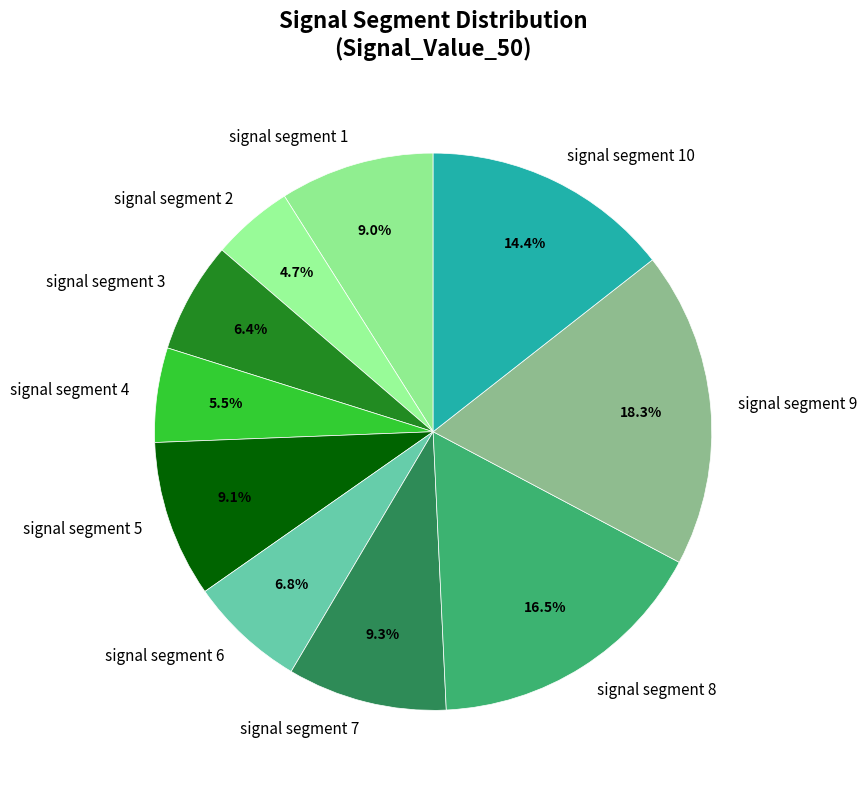

How many slices are in this pie chart?

10